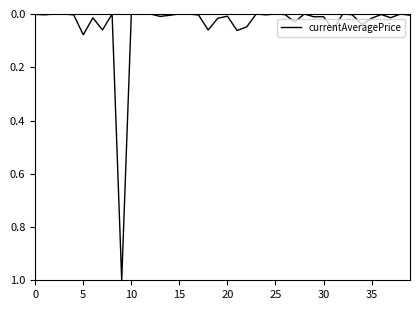

What is the maximum value shown in the chart?

1.0